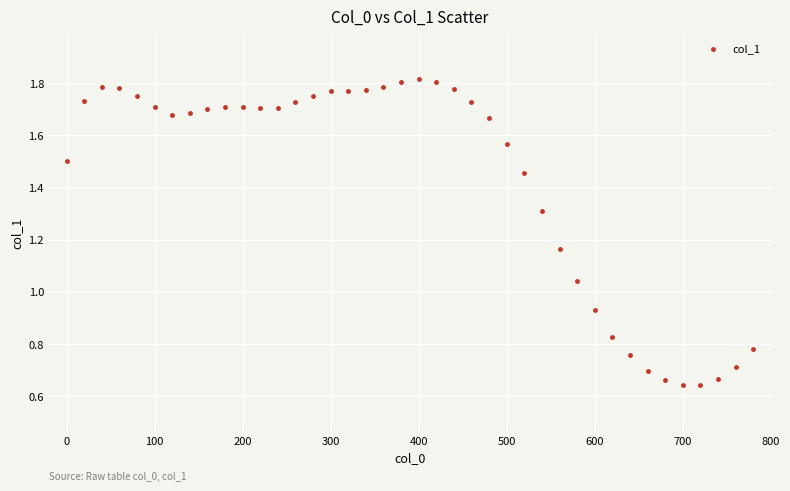

What is the range of X values (max minus min)?

780.0